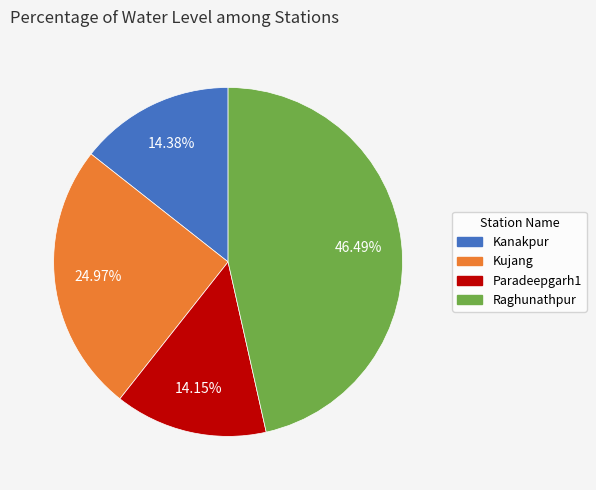

Which slice is the largest?

Raghunathpur